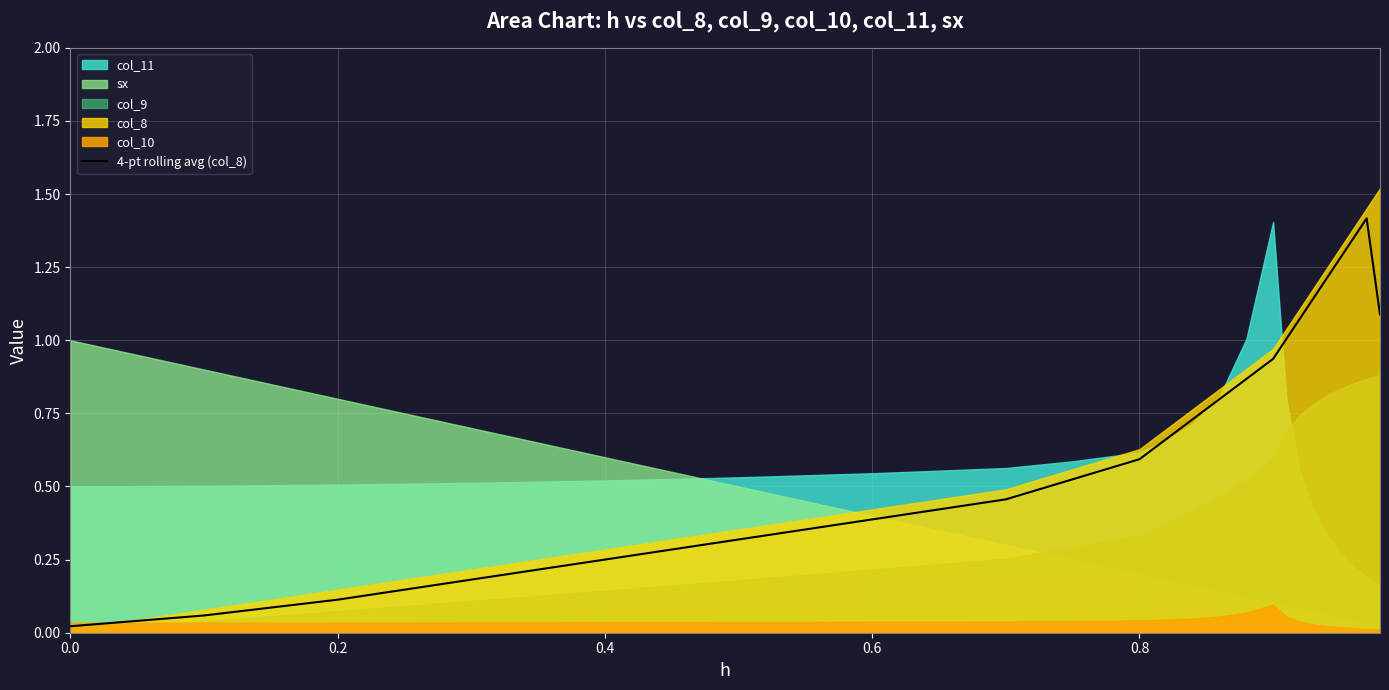

The chart shows a value of 1.1 at 10. True or false?

False